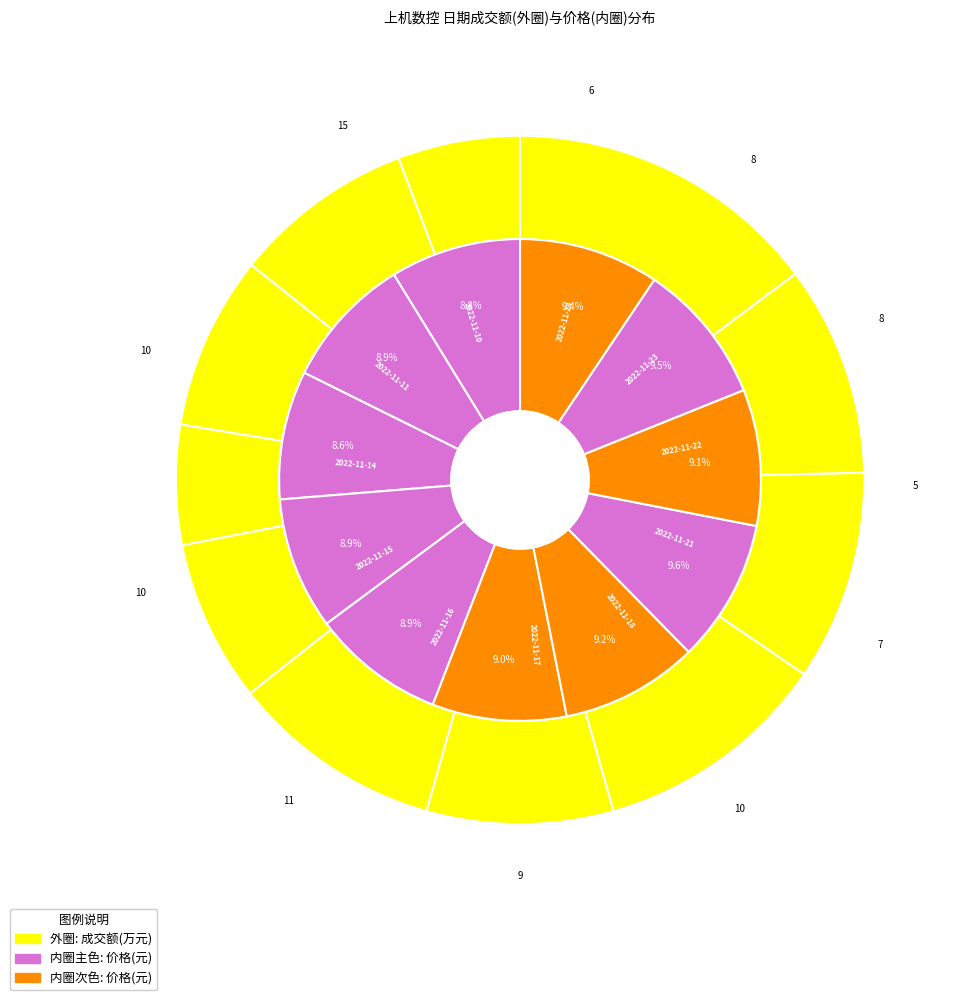

Is there any slice that represents more than half of the pie?

No